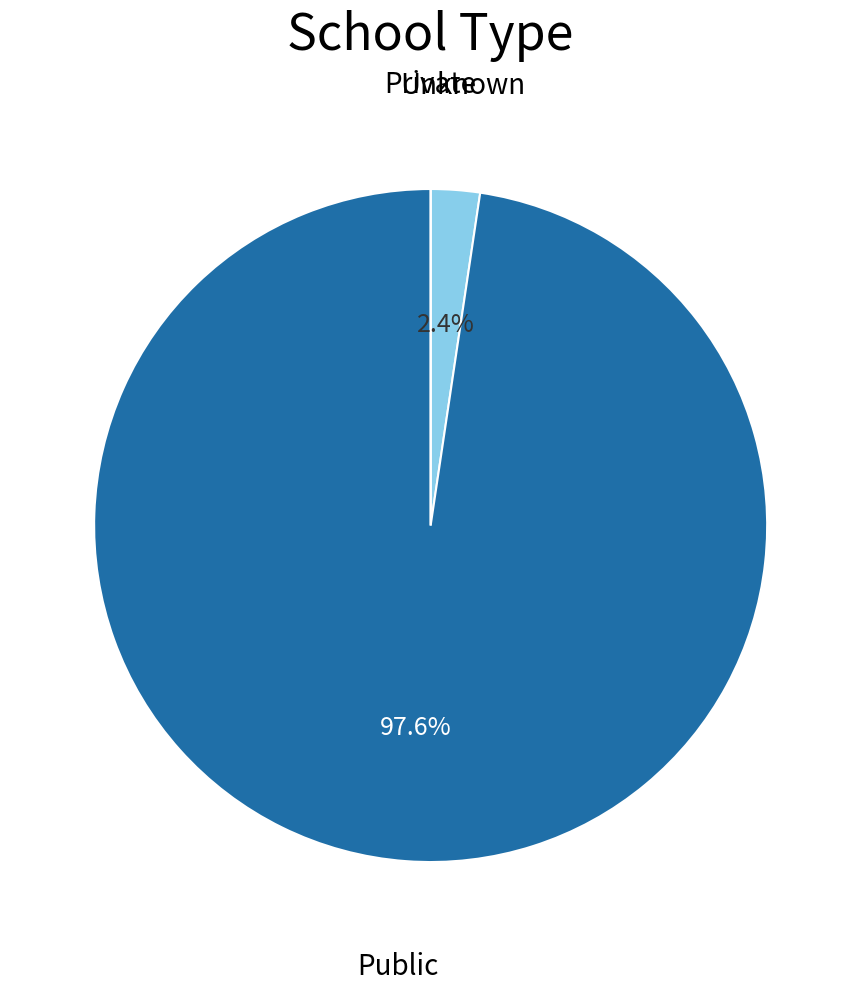

Does any single category account for the majority?

Yes